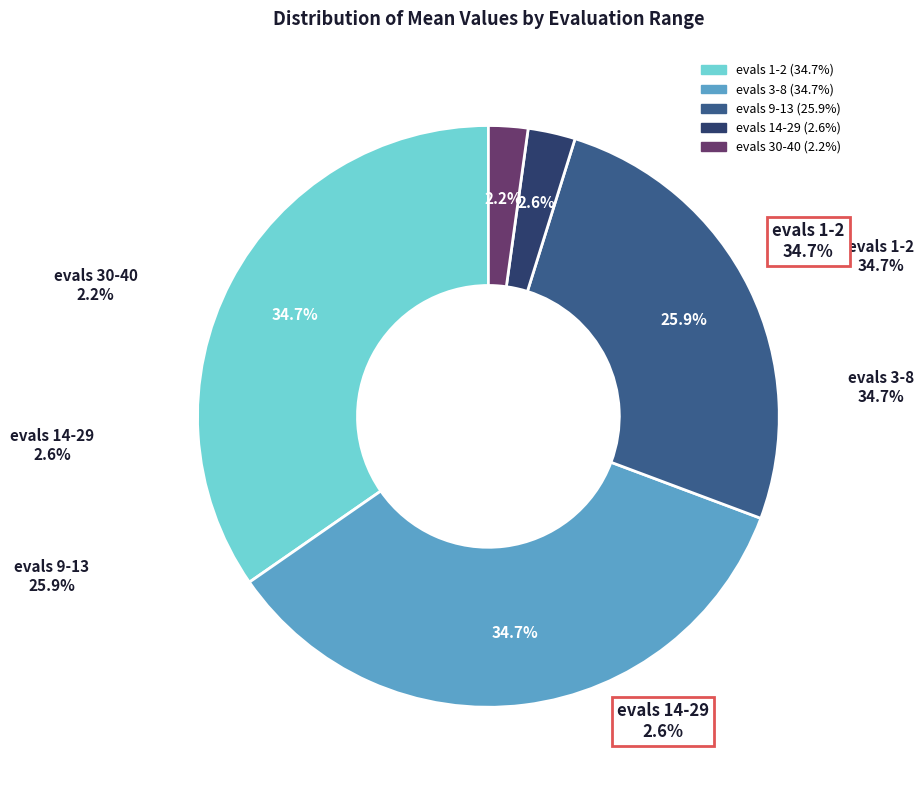

To the nearest percent, what is the difference between the largest and smallest slice percentages?

32%